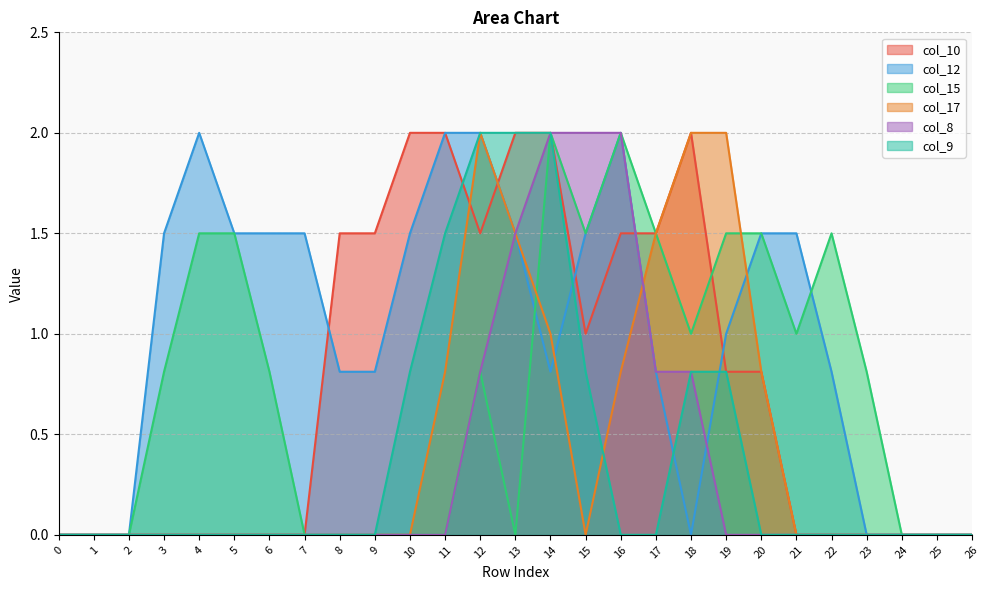

Which series has the largest total across all categories?

col_12